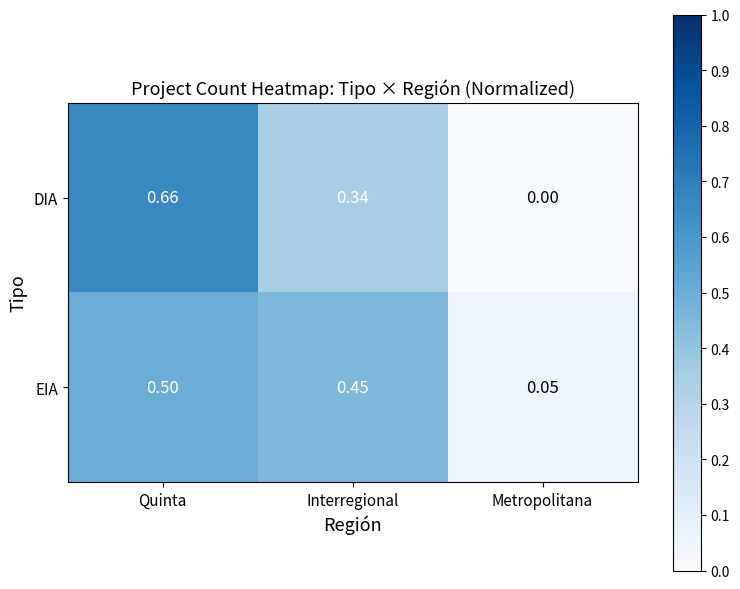

Is the value of EIA at Metropolitana greater than the value of DIA at Metropolitana?

Yes